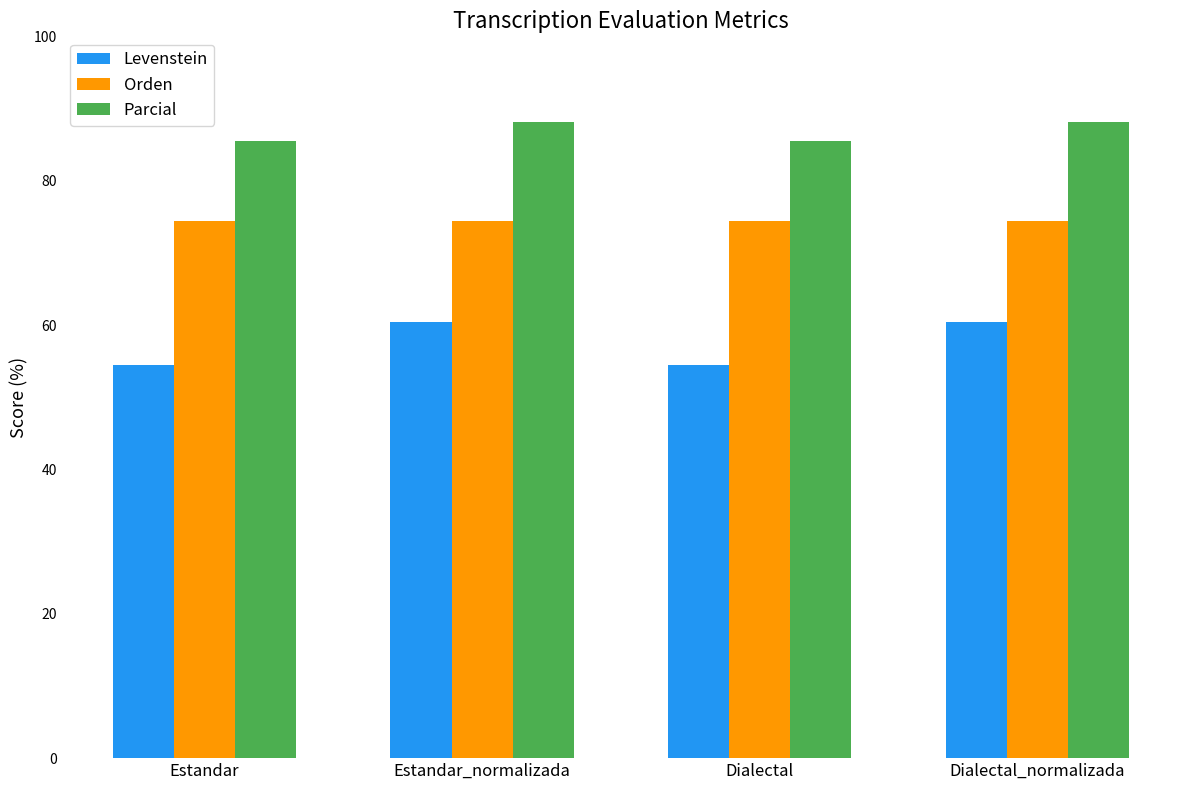

What is the label of the 4th bar from the left?

Dialectal_normalizada